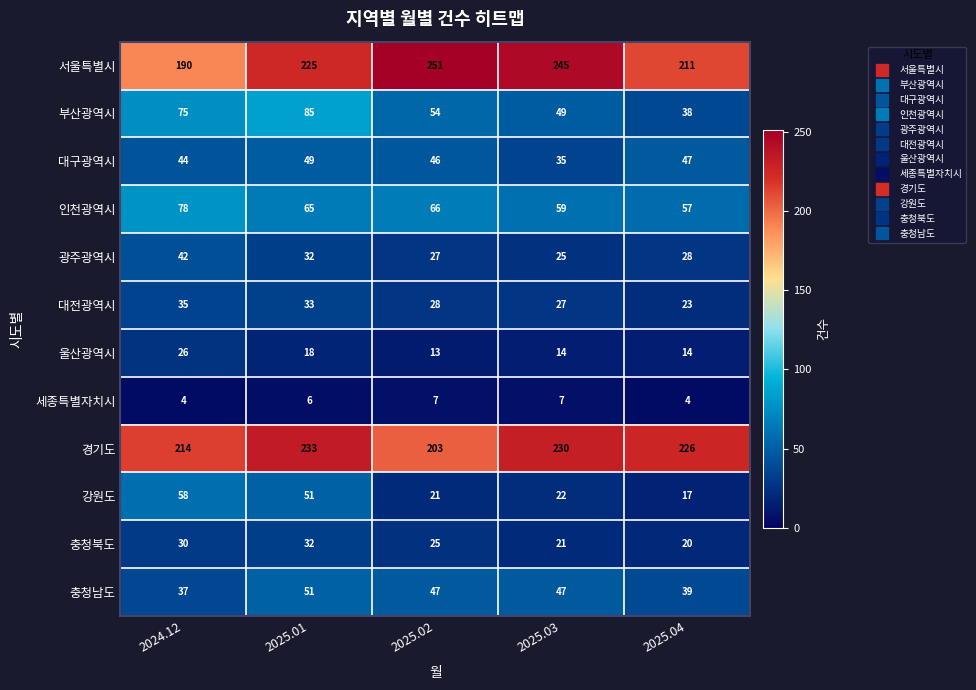

How many distinct data groups are displayed?

12